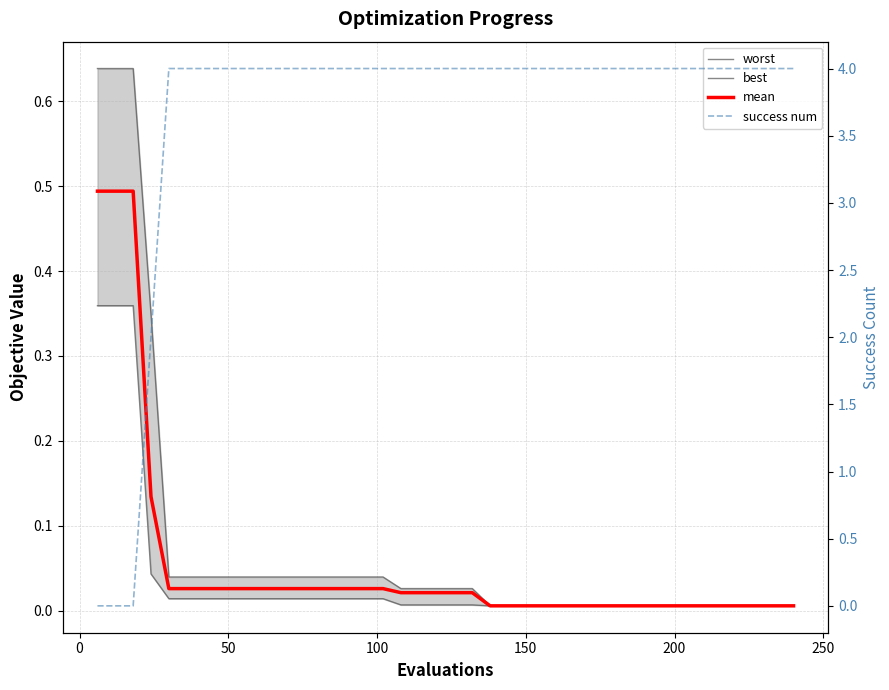

What is the difference between the maximum and minimum values in the worst series?

0.6